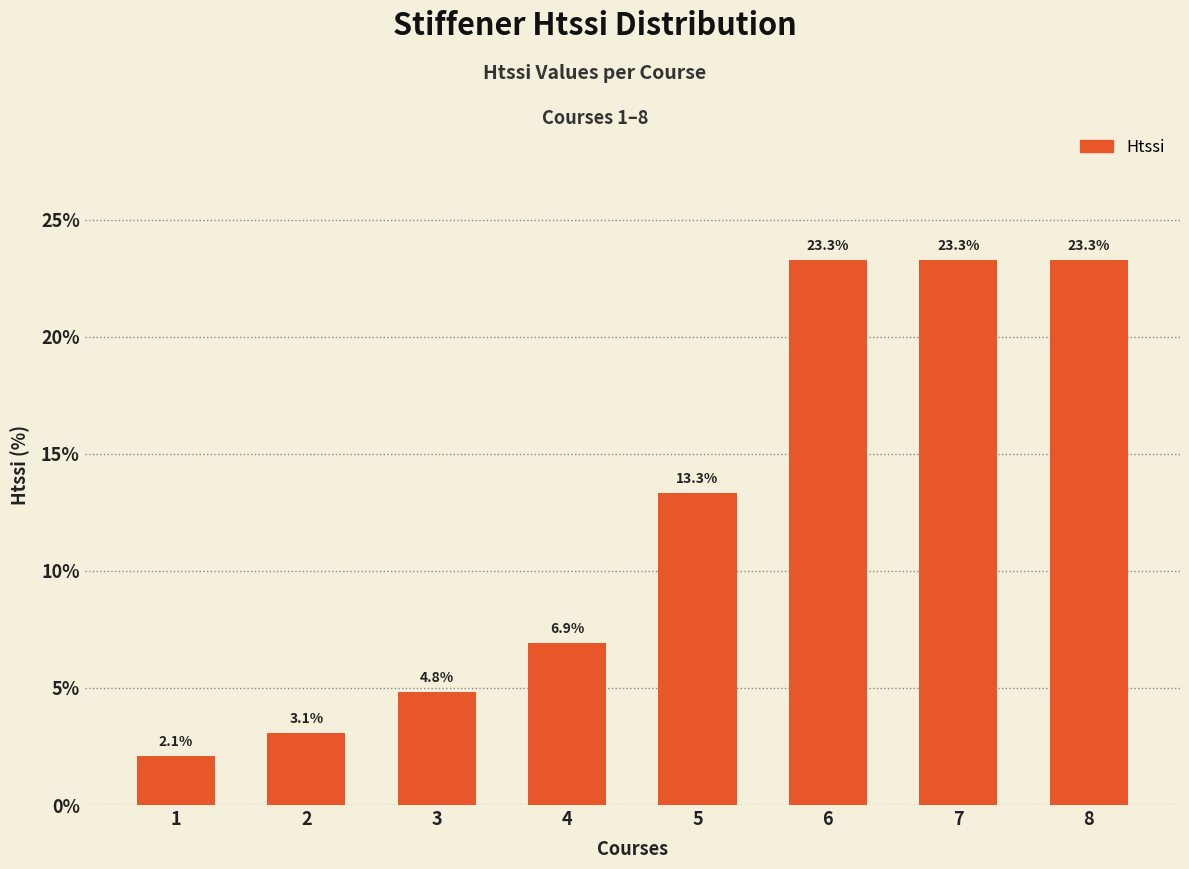

Reading left to right, transcribe all the data shown in this chart.

1=2.1	2=3.1	3=4.8	4=6.9	5=13.3	6=23.3	7=23.3	8=23.3